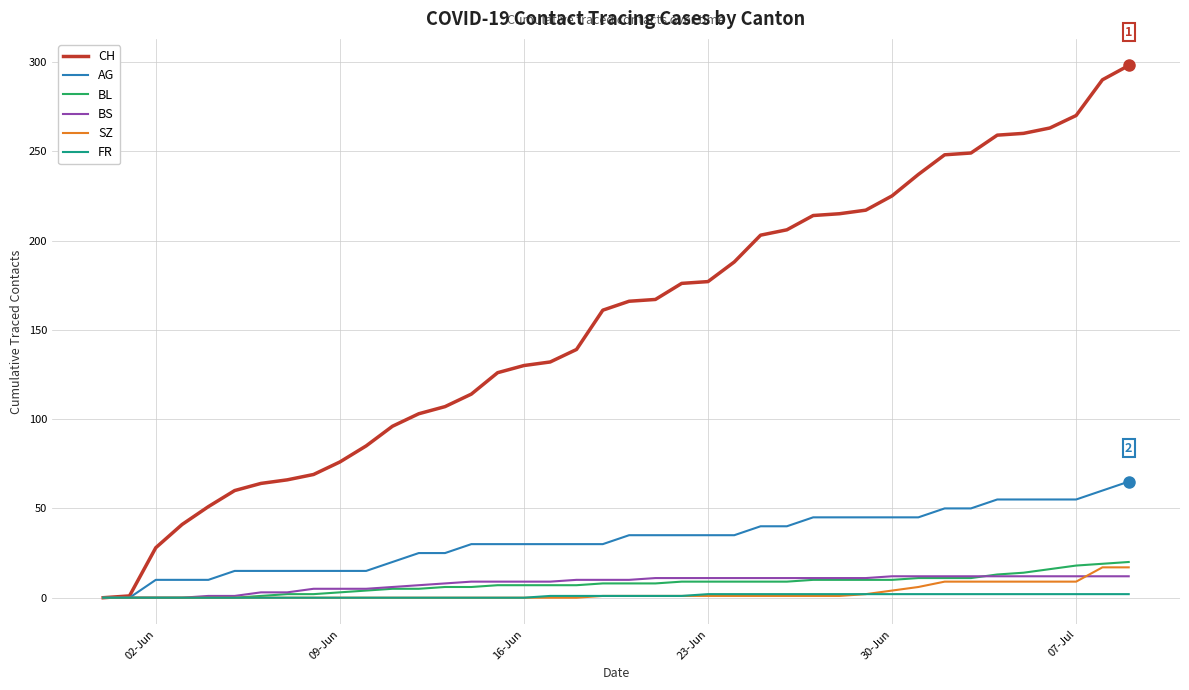

What is the maximum value for BL?

20